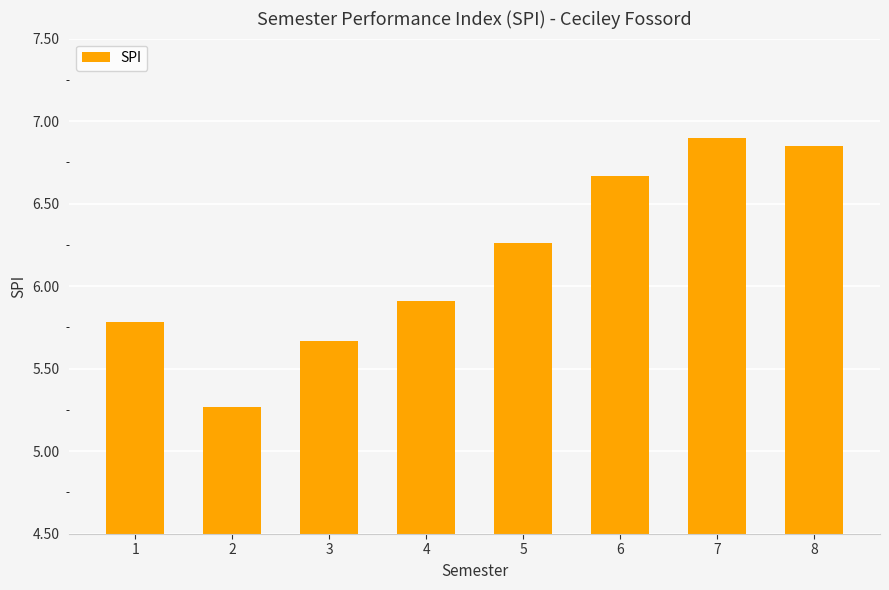

Where is the data nearest to the value 6?

4